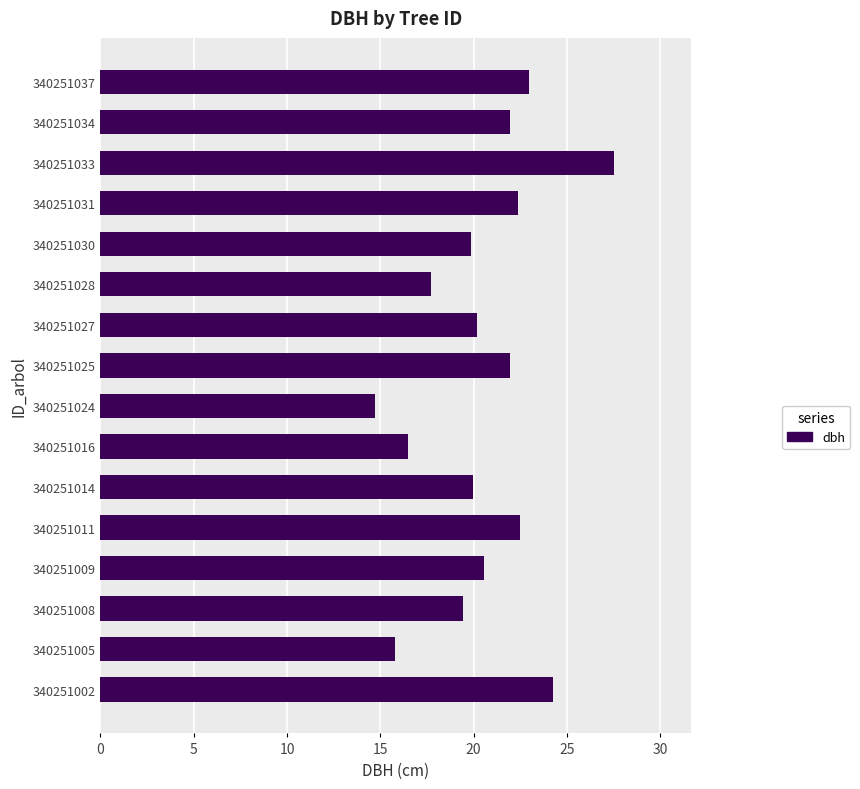

How many series are shown in this chart?

1